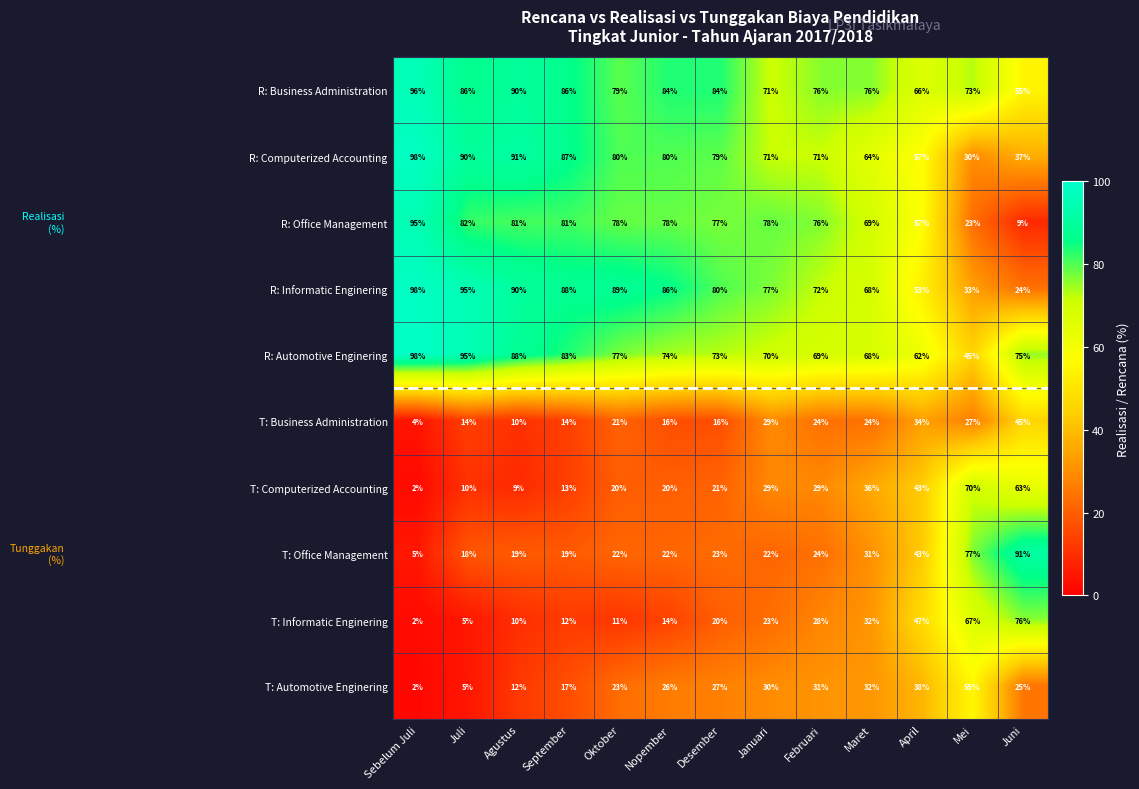

What is the average value of the T: Automotive Enginering series?

25